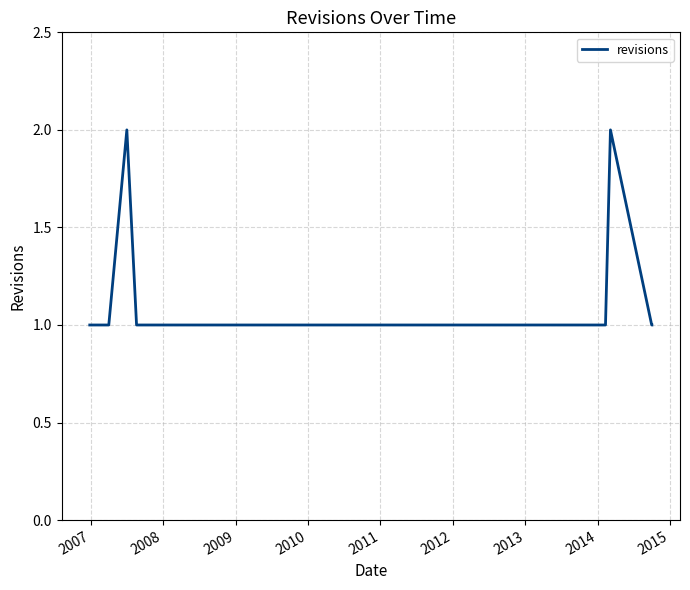

Does the chart have visible grid lines?

Yes